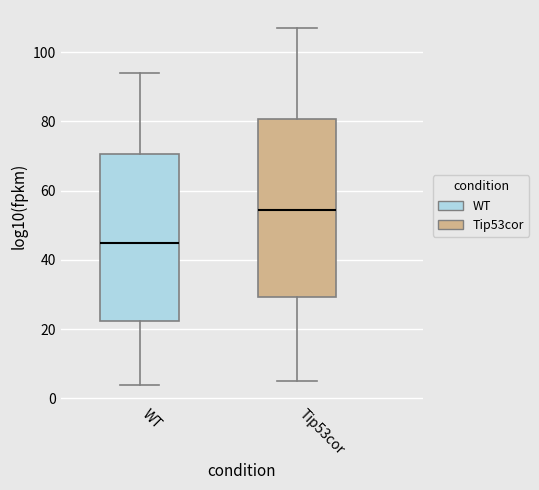

Reading left to right, read every box against the y-axis: the position of its median line, the range the box covers, and the ends of its whiskers. The values are not printed on the chart, so give them approximately, as read against the axis.

WT: median 46, box 22 to 70, whiskers 4 to 94
Tip53cor: median 54, box 30 to 80, whiskers 6 to 108